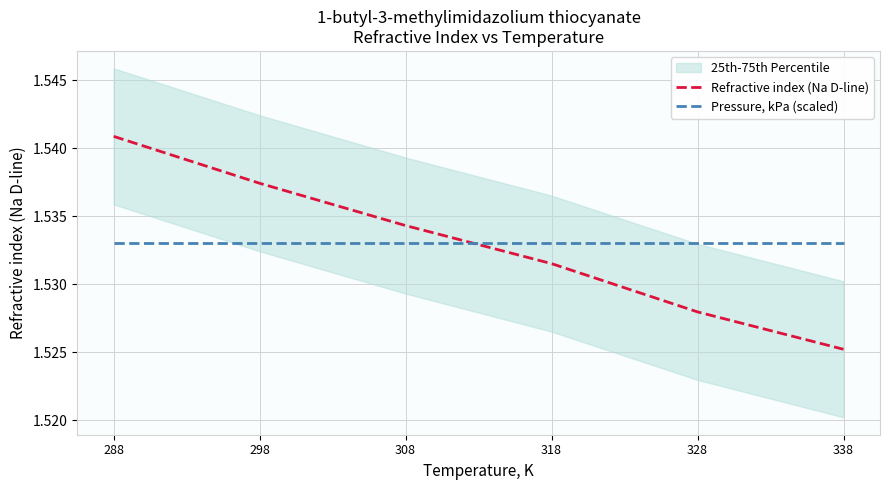

Is it true that Pressure, kPa (scaled) equals 2.5 at 298?

False